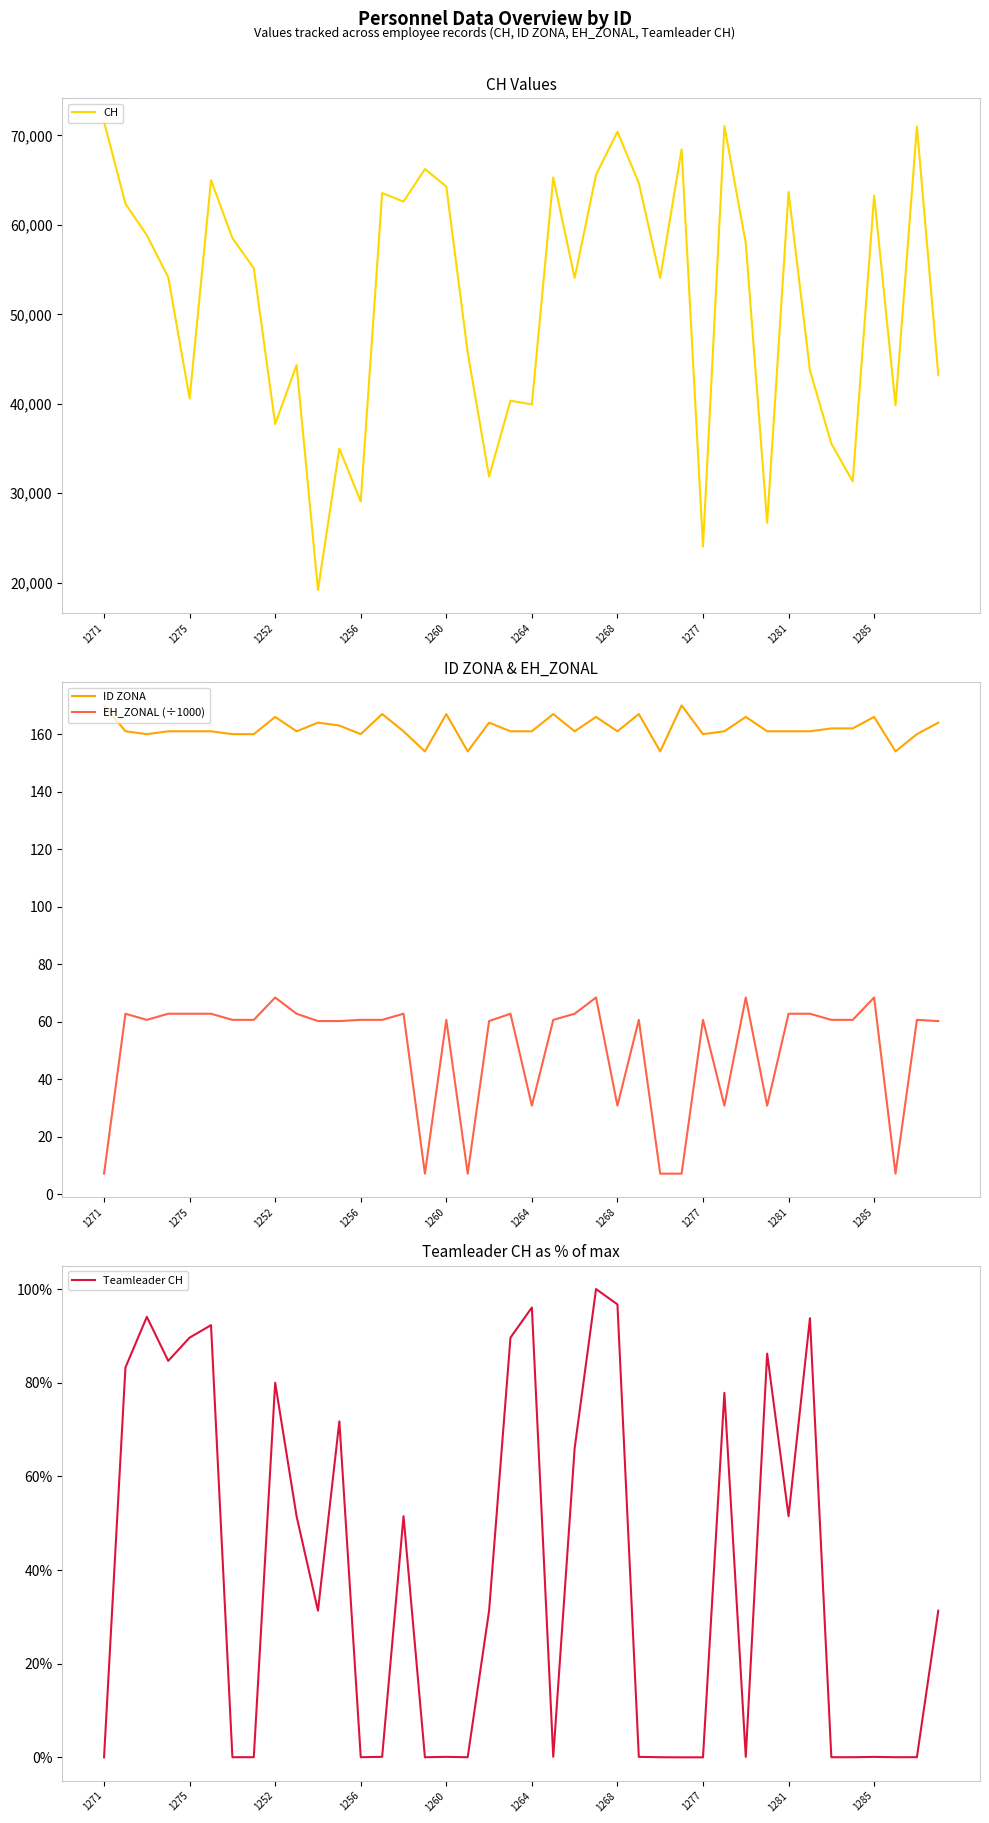

What is the highest value of the ID ZONA series?

170.0